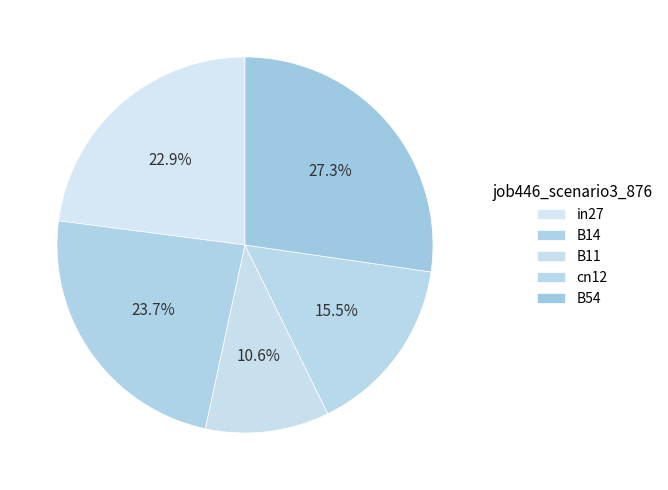

Is it true that B11 is 18% of the pie?

False